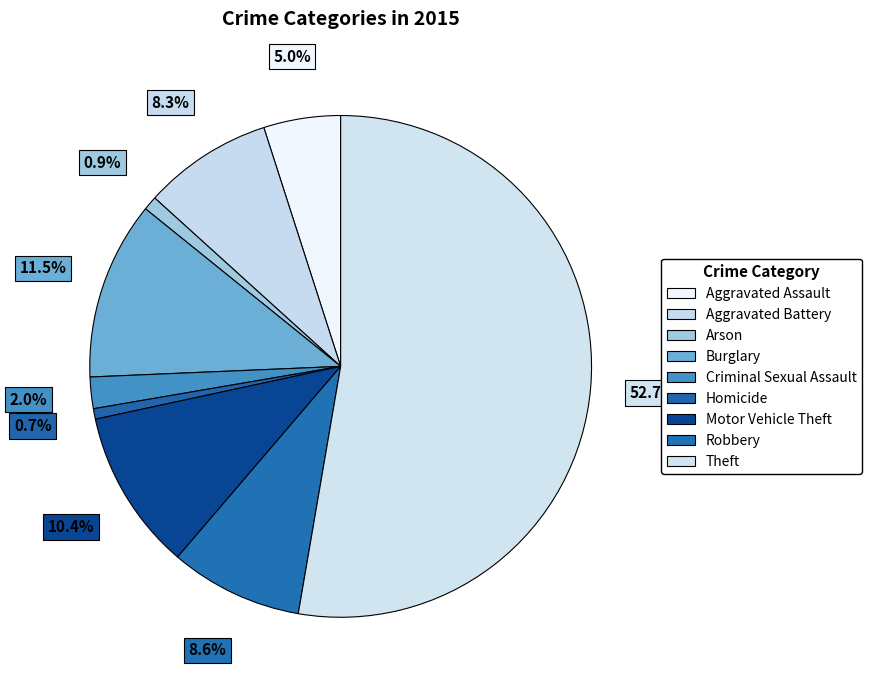

Does any single category account for the majority?

Yes